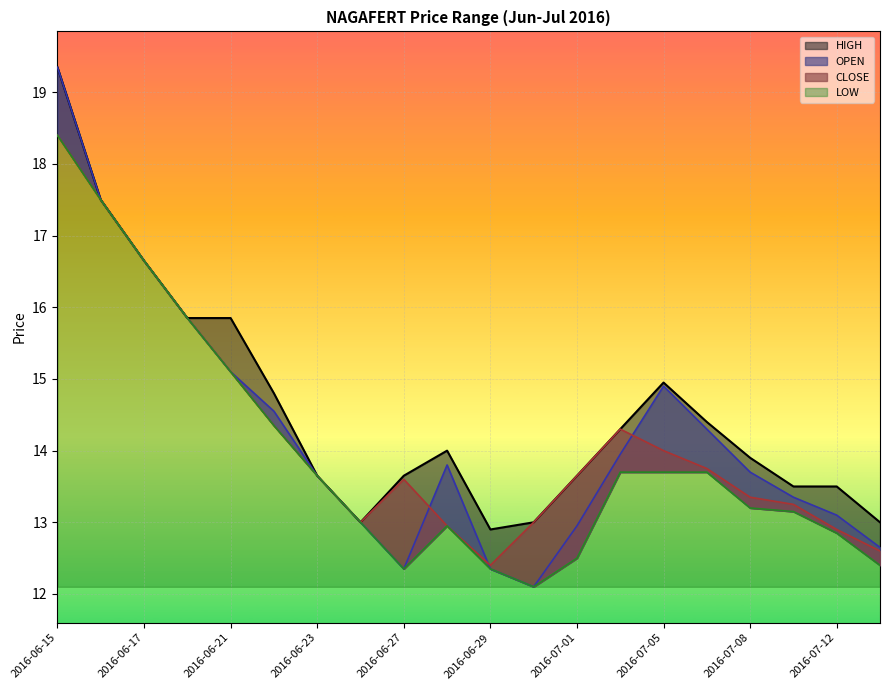

What is the average value of the OPEN series?

14.3